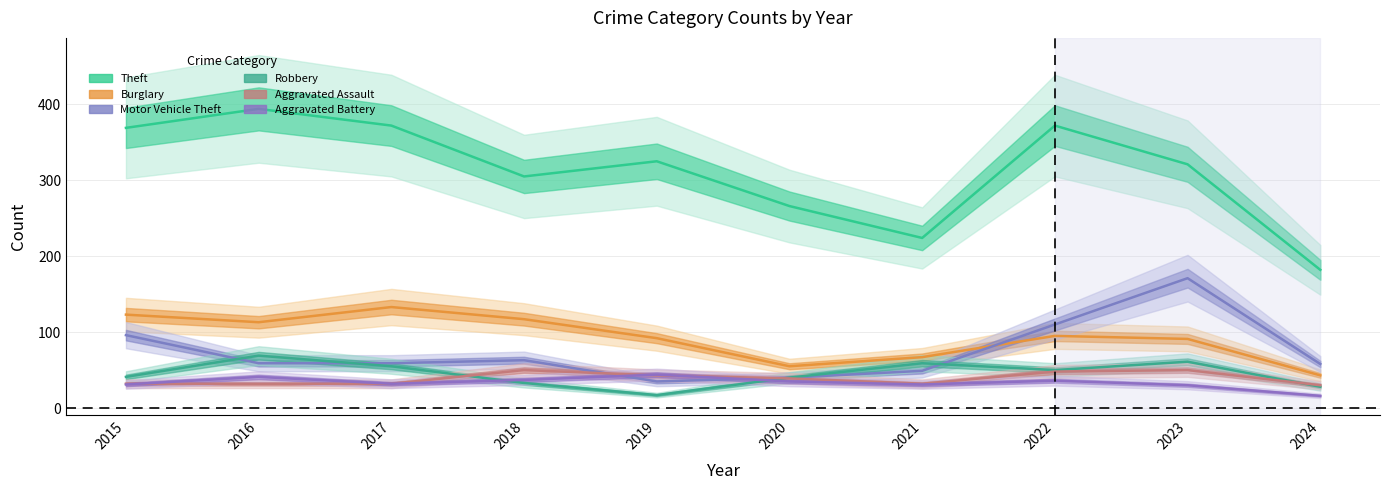

What are all the series names shown in the legend?

Theft, Burglary, Motor Vehicle Theft, Robbery, Aggravated Assault, Aggravated Battery